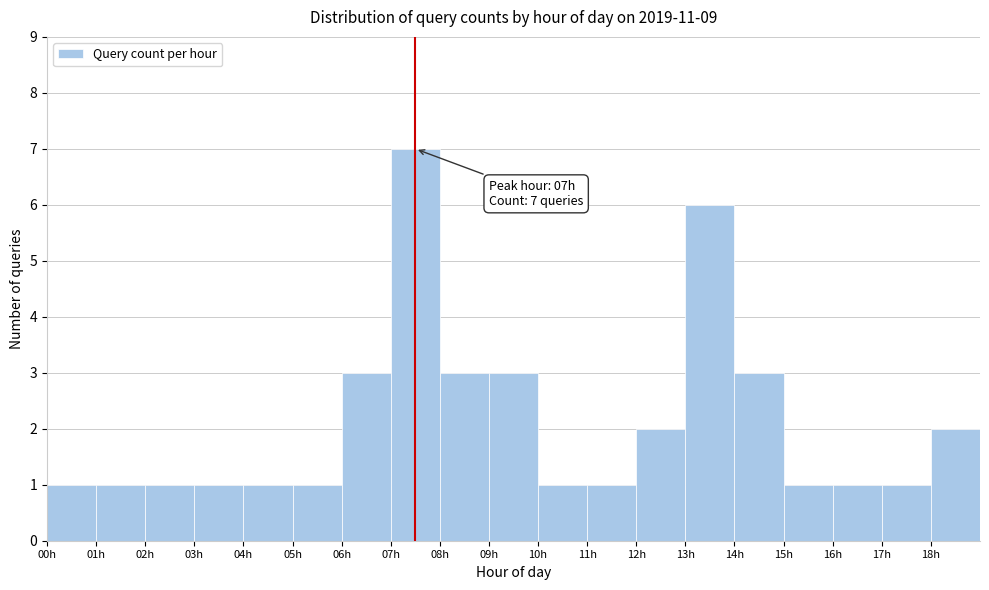

Over which range of the x-axis is the bar tallest?

7 to 8